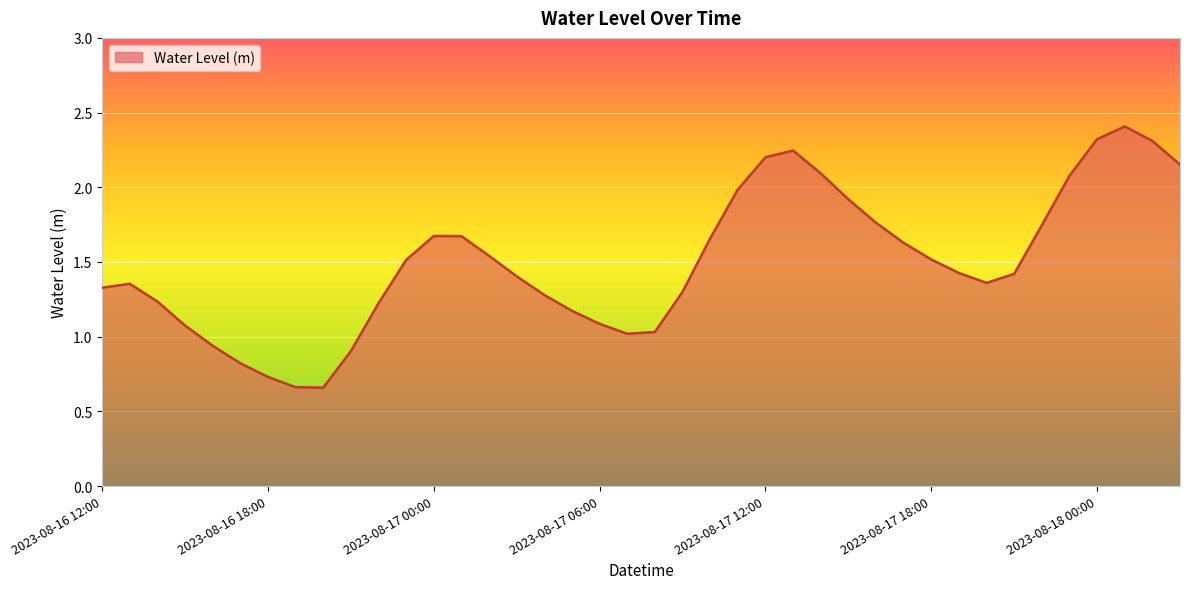

What is the smallest value displayed?

0.7